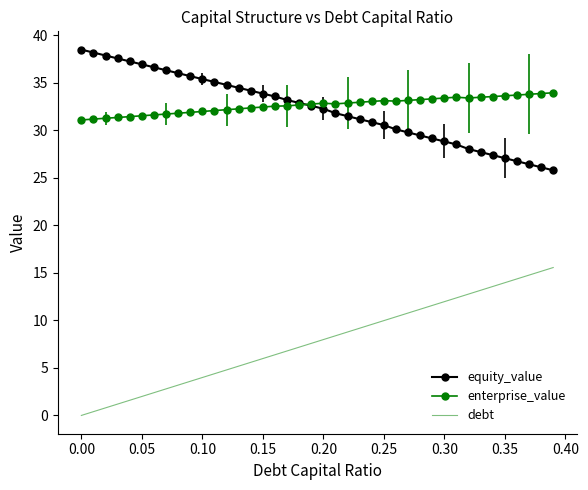

Rank the series by their maximum value, from lowest to highest.

debt, enterprise_value, equity_value